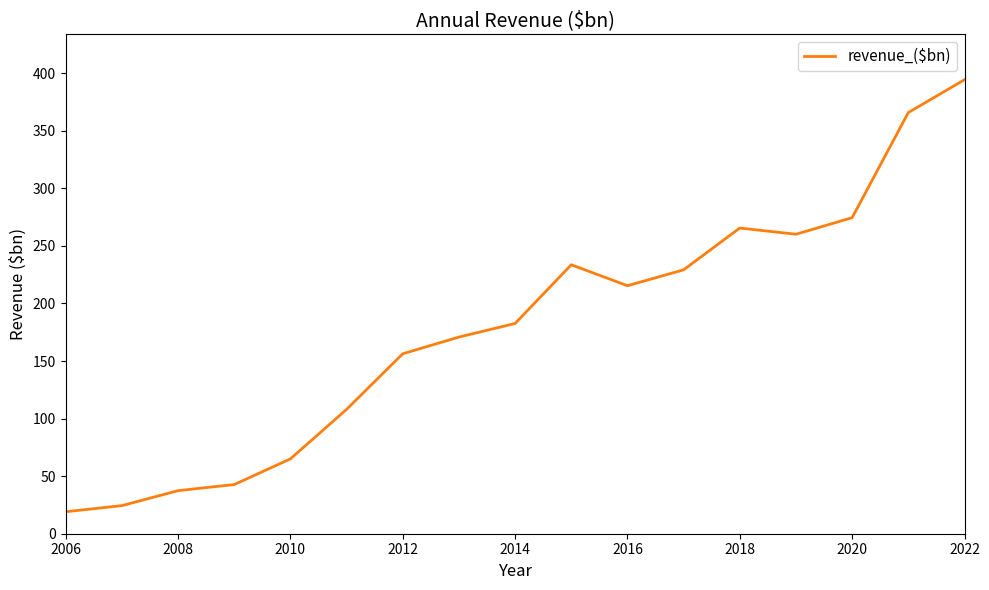

What is the difference between the maximum and minimum values?

375.2